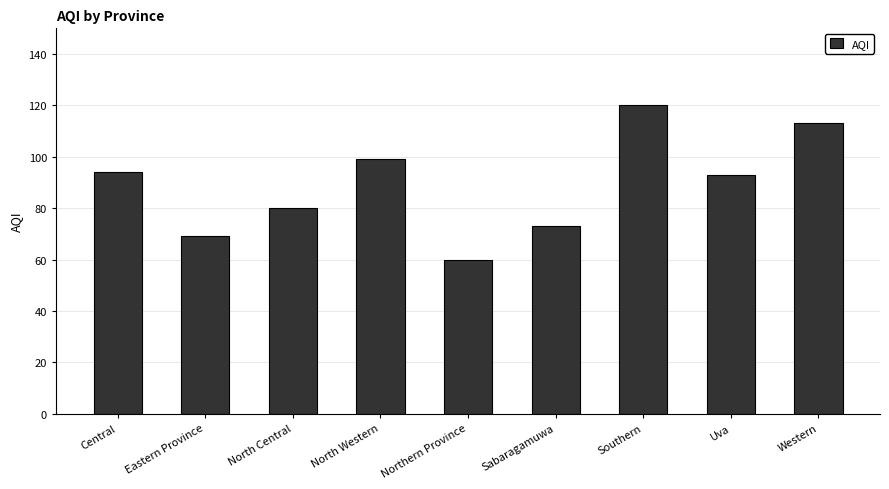

What is the maximum value shown in the chart?

120